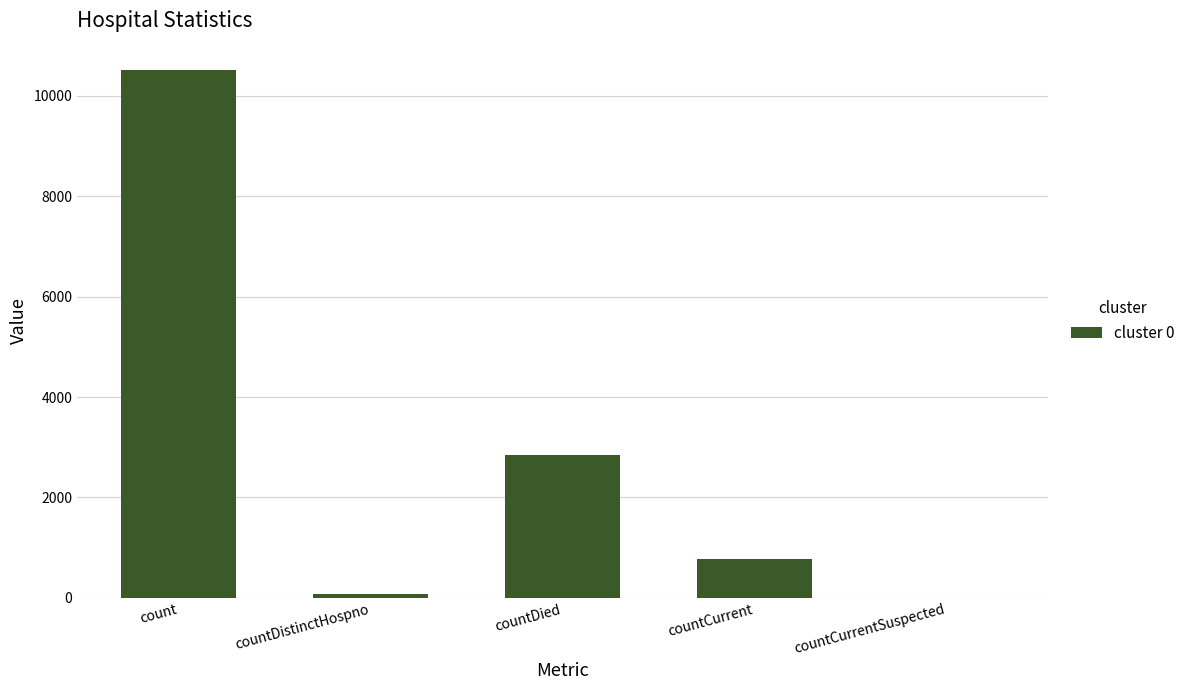

At which label is the value closest to 5256?

countDied